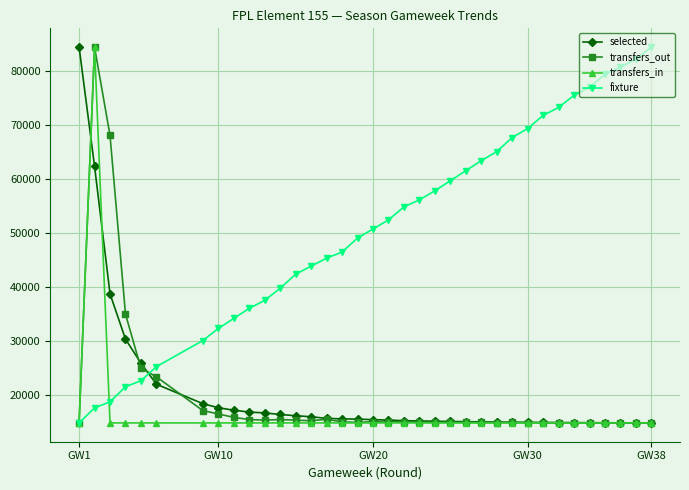

What is the lowest value of the selected series?

14919.0